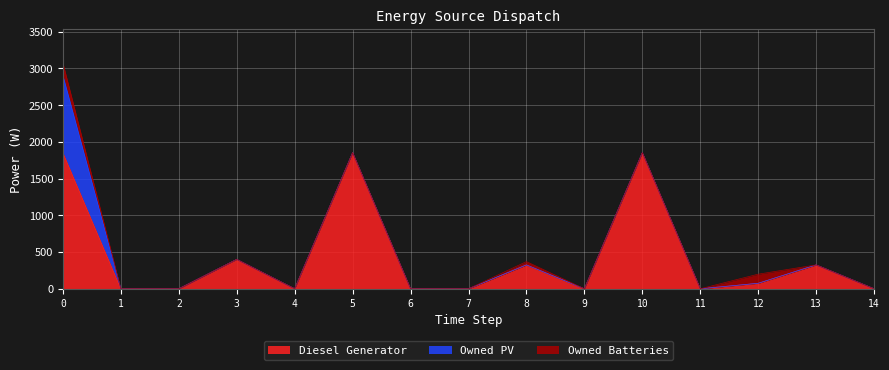

Rank the series by their maximum value, from highest to lowest.

Diesel Generator, Owned PV, Owned Batteries